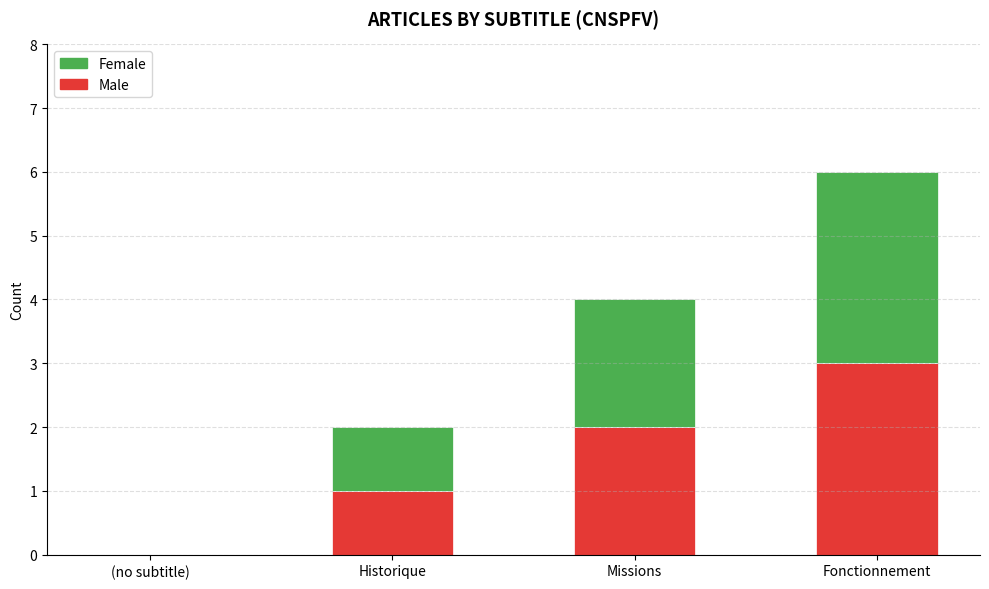

The Male series shows 1 at (no subtitle). True or false?

False